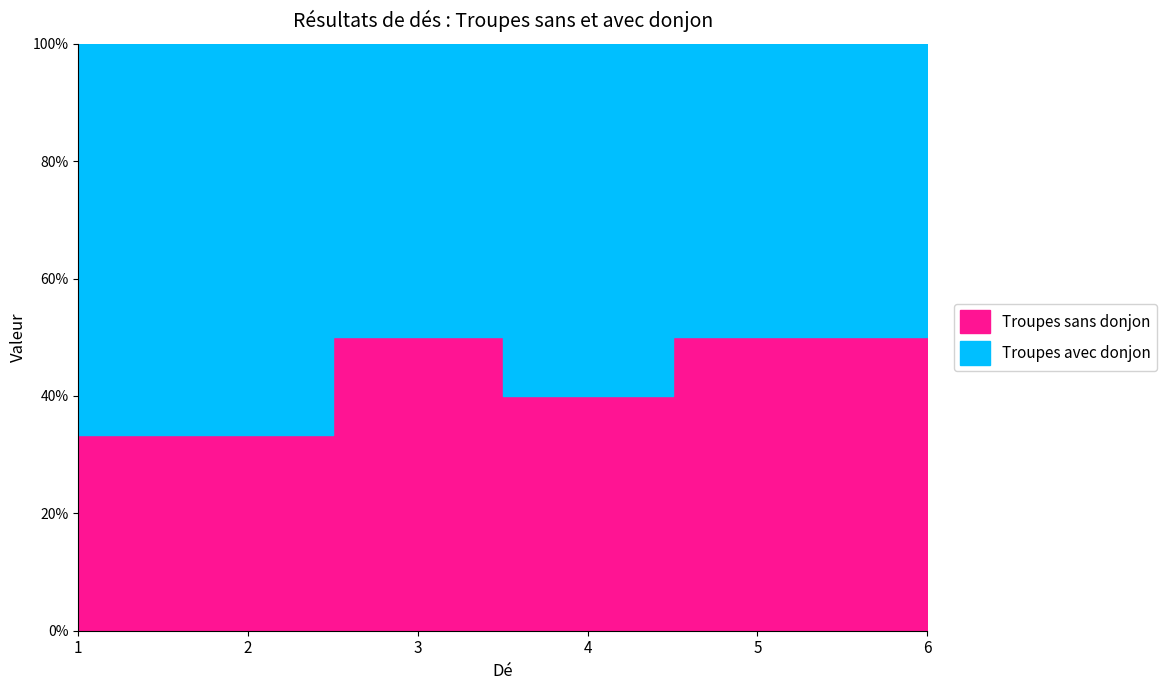

Reading left to right, transcribe all the data shown in this chart.

Troupes sans donjon: 1=1	2=1	3=2	4=2	5=3	6=3
Troupes avec donjon: 1=2	2=2	3=2	4=3	5=3	6=3